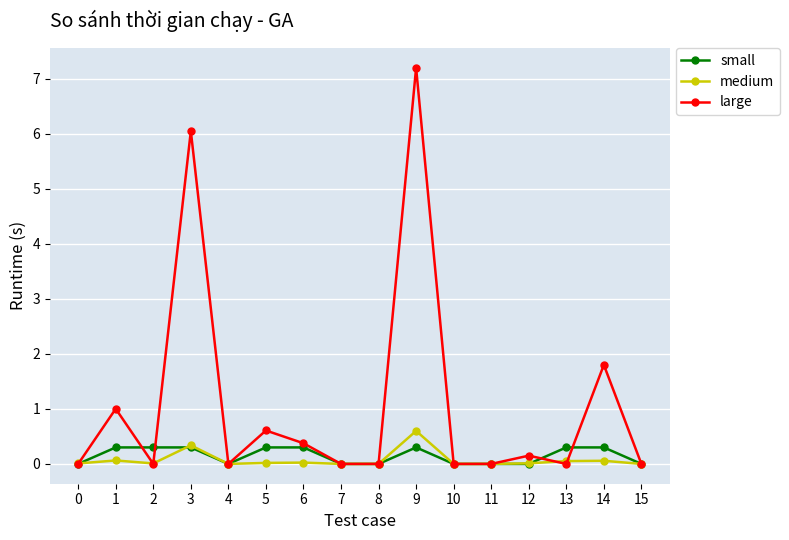

How many distinct data groups are displayed?

3